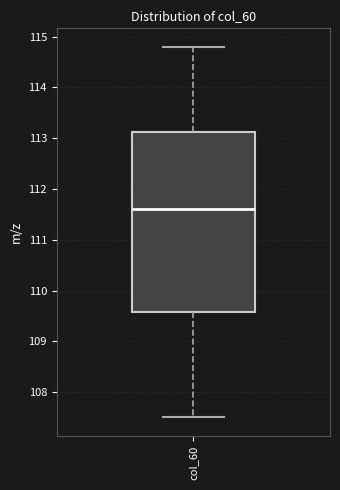

Where does the median line of the box for col_60 sit on the y-axis? The values are not printed on the chart, so give them approximately, as read against the axis.

111.6